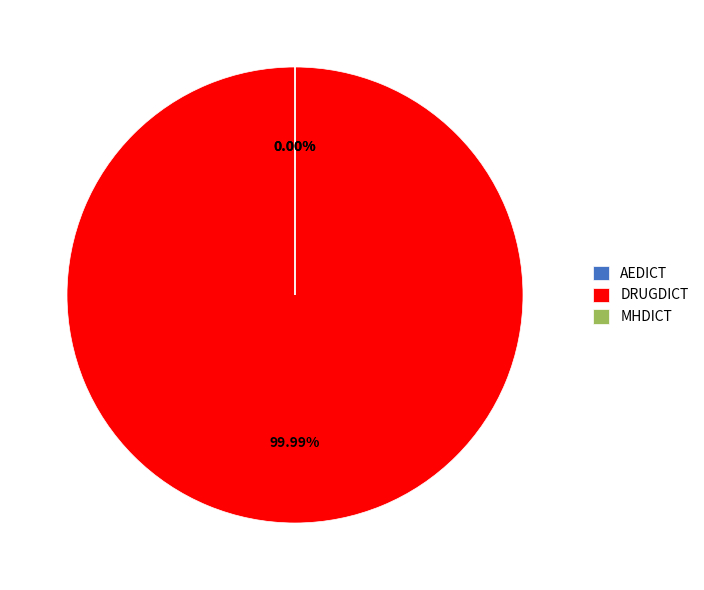

Which category has the biggest portion of the pie?

DRUGDICT